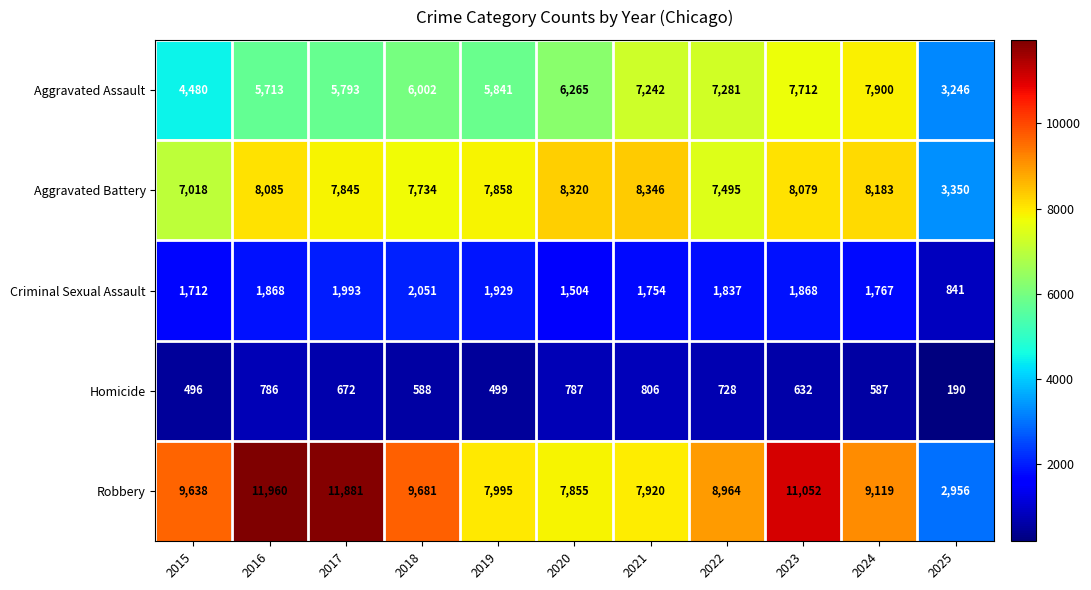

At 2018, list the series in order from smallest to largest.

Homicide, Criminal Sexual Assault, Aggravated Assault, Aggravated Battery, Robbery